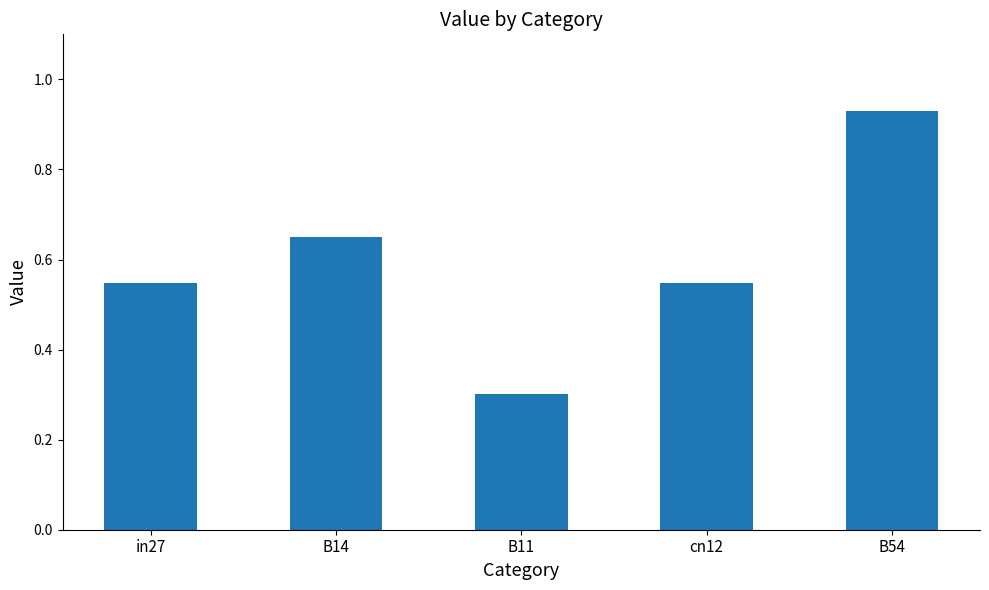

Between B54 and B14, which is larger?

B54